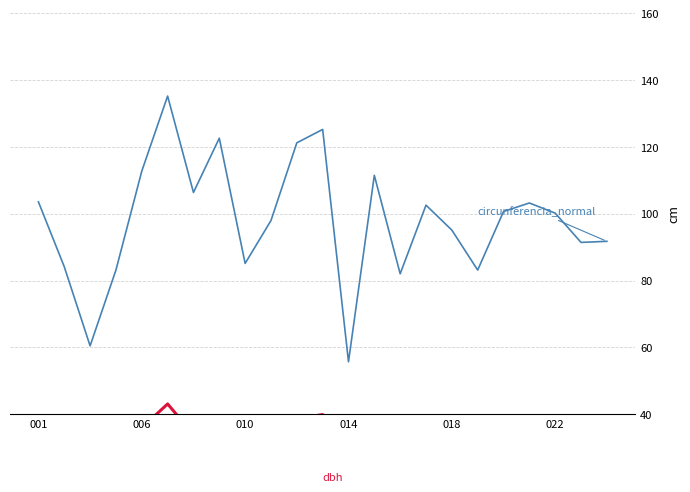

Does the chart display data point markers on the line(s)?

No